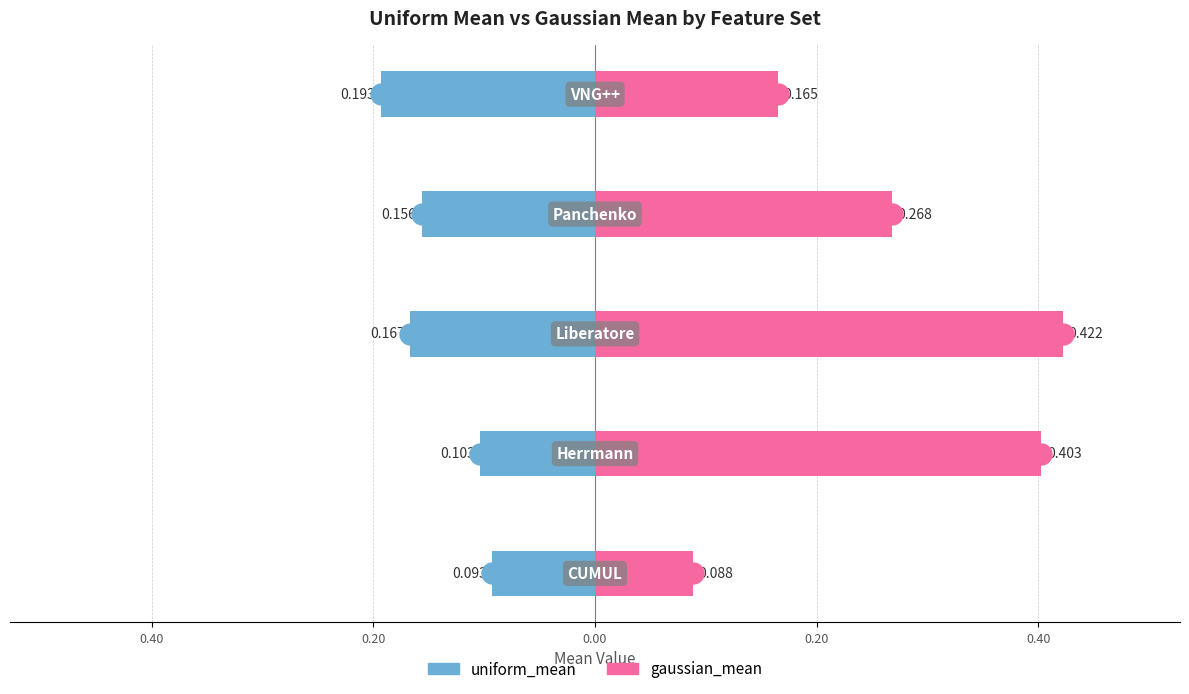

What value does the gaussian_mean series have at 0.20?

0.4